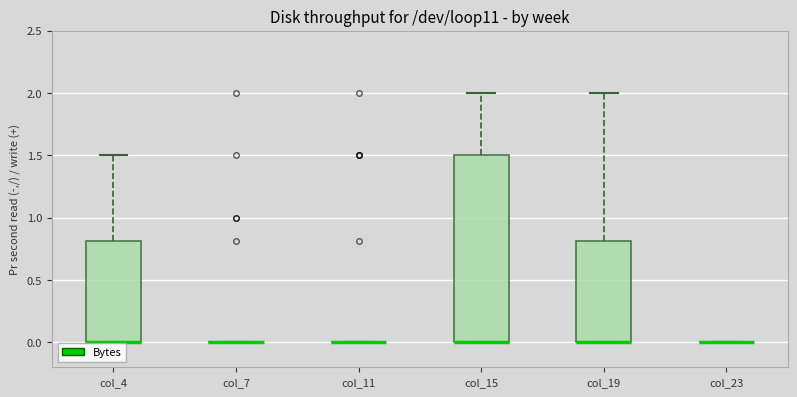

Reading left to right, transcribe this box plot: for each box, give where its median line is, the range the box spans, and where its two whiskers end, as read against the y-axis. The values are not printed on the chart, so give them approximately, as read against the axis.

col_4: median 0.0 (drawn on the box's lower edge), box 0.0 to 0.8, whiskers 0.0 to 1.5
col_7: box collapsed to a line at 0.0, whiskers 0.0 to 0.0
col_11: box collapsed to a line at 0.0, whiskers 0.0 to 0.0
col_15: median 0.0 (drawn on the box's lower edge), box 0.0 to 1.5, whiskers 0.0 to 2.0
col_19: median 0.0 (drawn on the box's lower edge), box 0.0 to 0.8, whiskers 0.0 to 2.0
col_23: box collapsed to a line at 0.0, whiskers 0.0 to 0.0